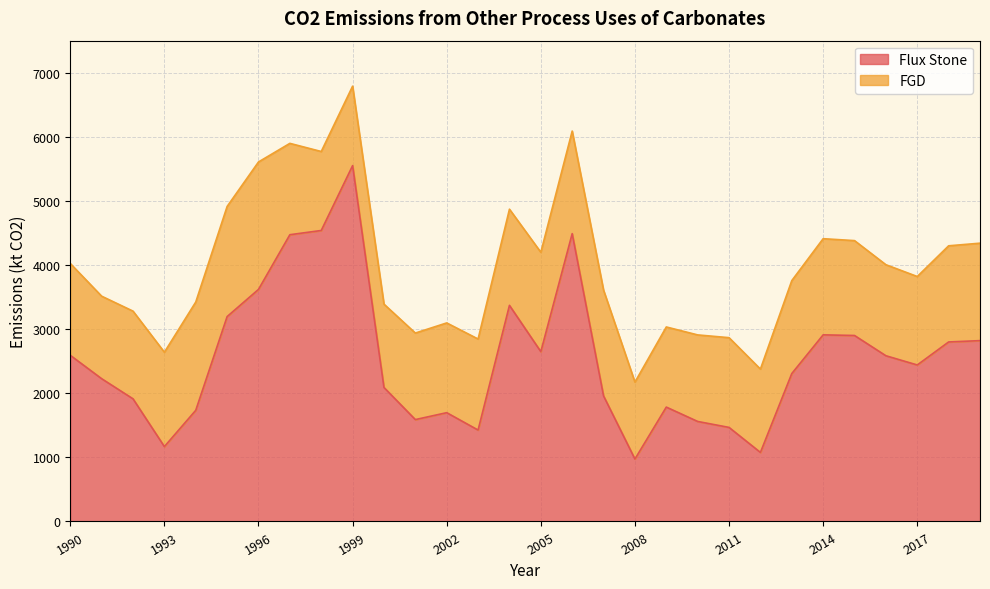

What value does the data have at 2006, to the nearest 50?

4500